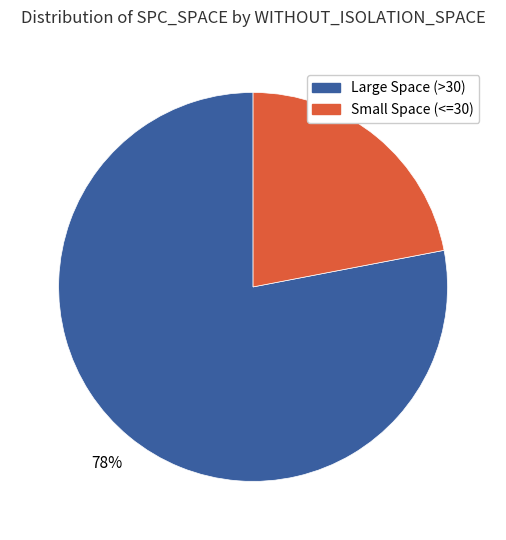

Is there a majority slice in this chart?

Yes